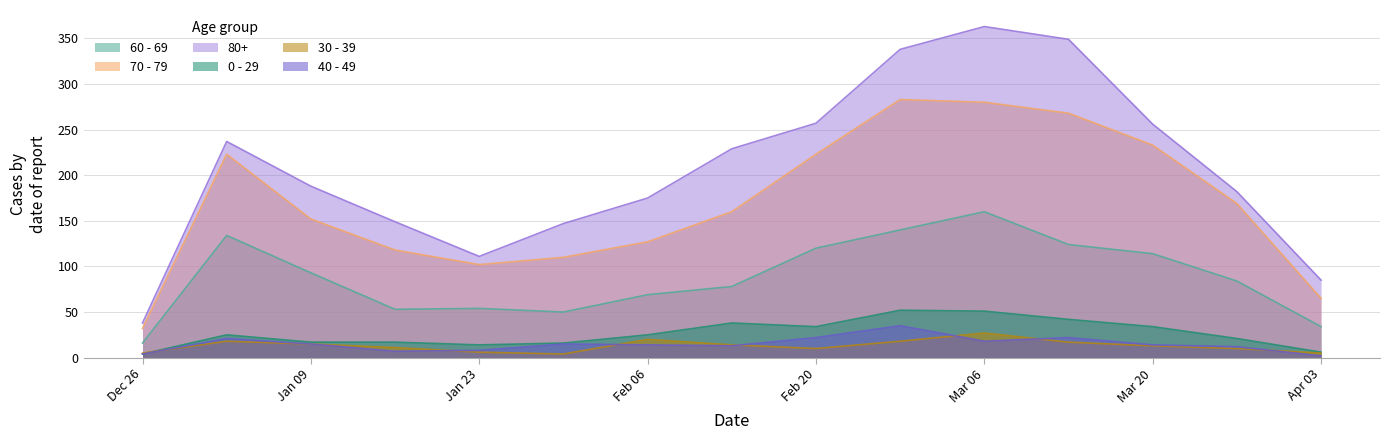

What is the value of the 60 - 69 point at the 2nd from the left?

134